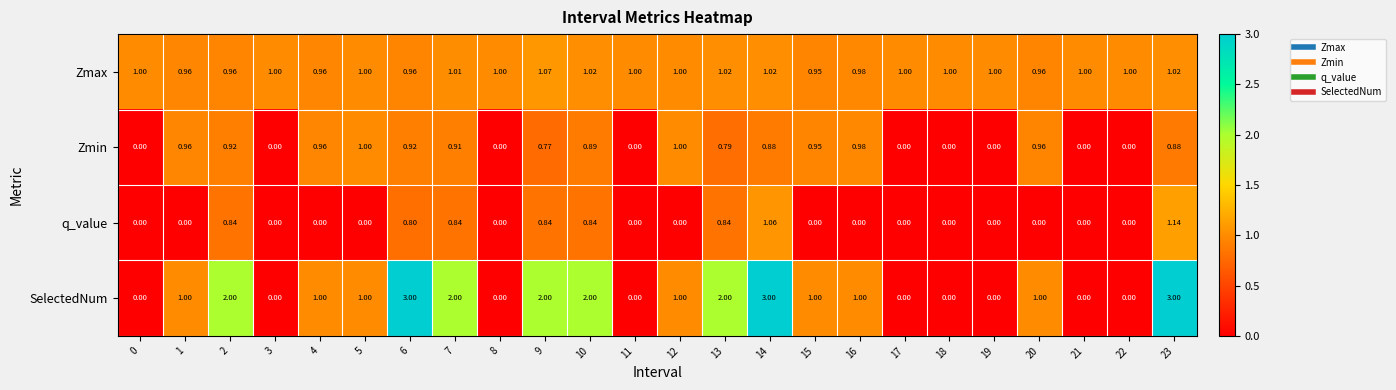

At which category is the sum across all series the highest?

23